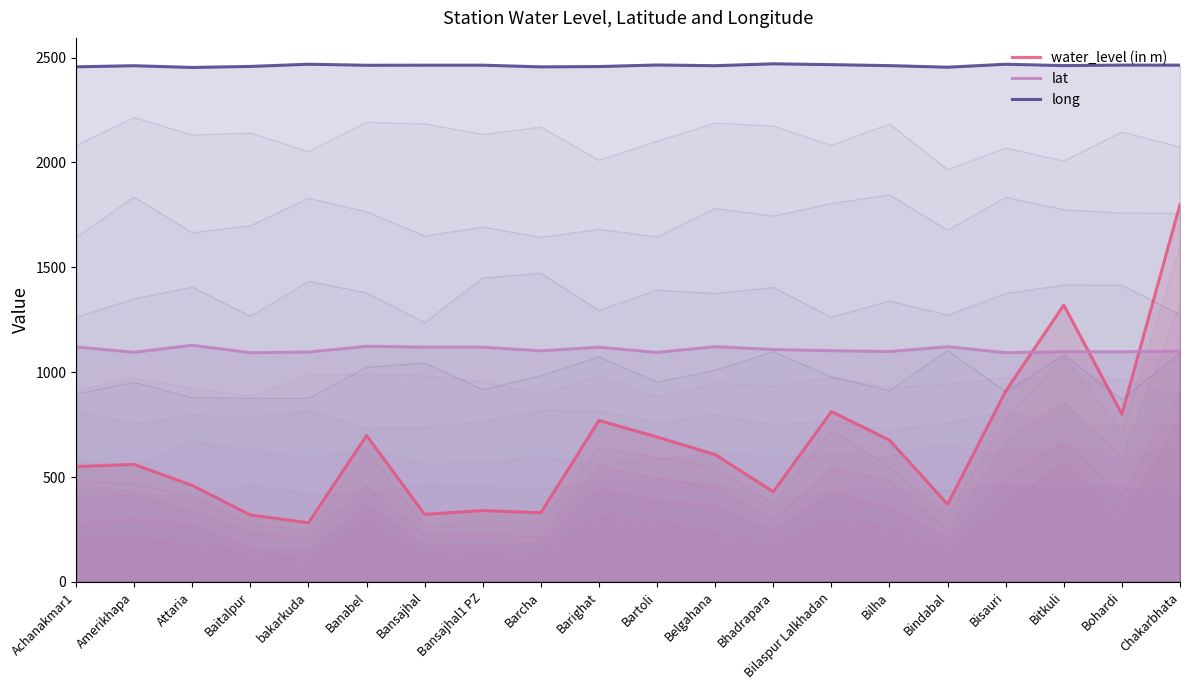

How many interior local peaks does the long series have?

6